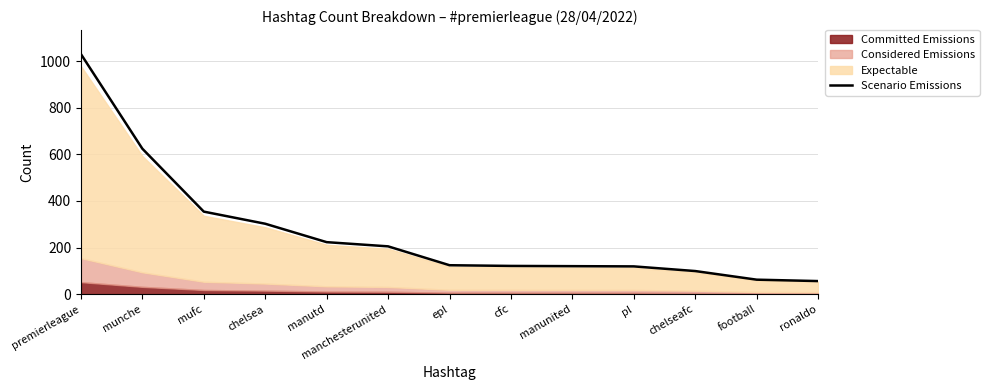

How many data points are above 124?

6